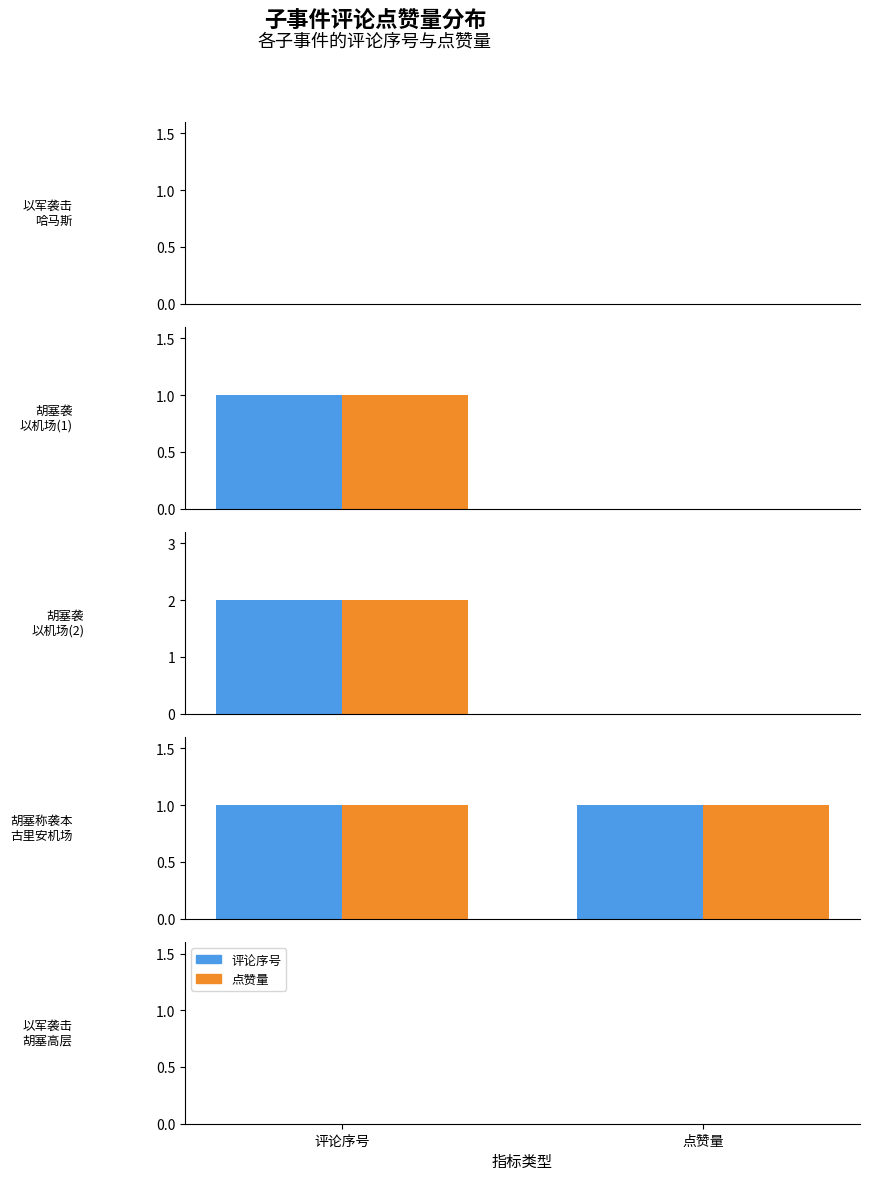

True or false: the data shows 0 at 1.

True